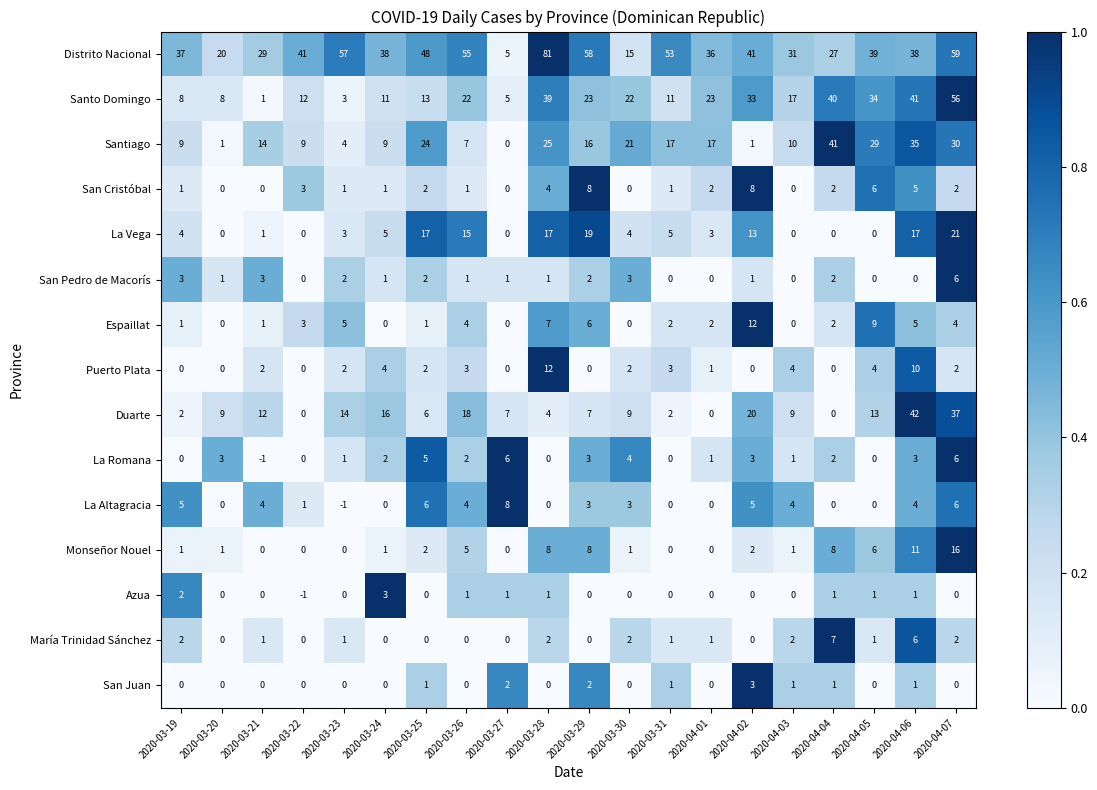

At which category does the chart reach its peak across all series?

2020-03-28